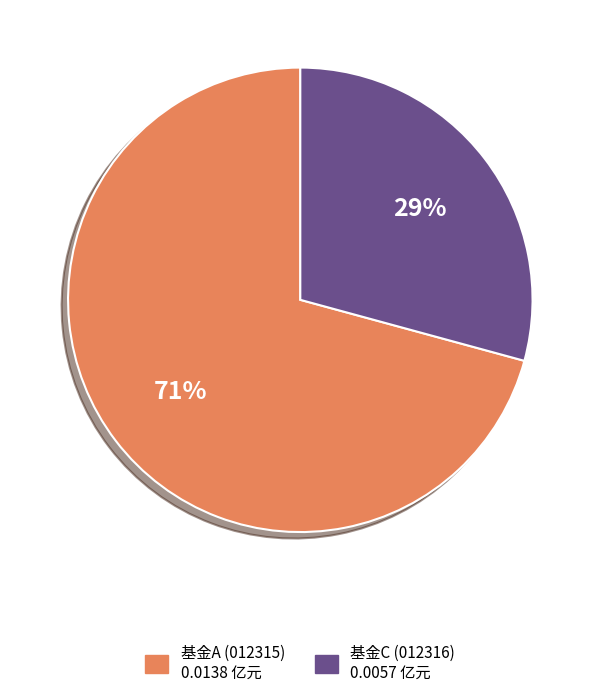

Does any single category account for the majority?

Yes